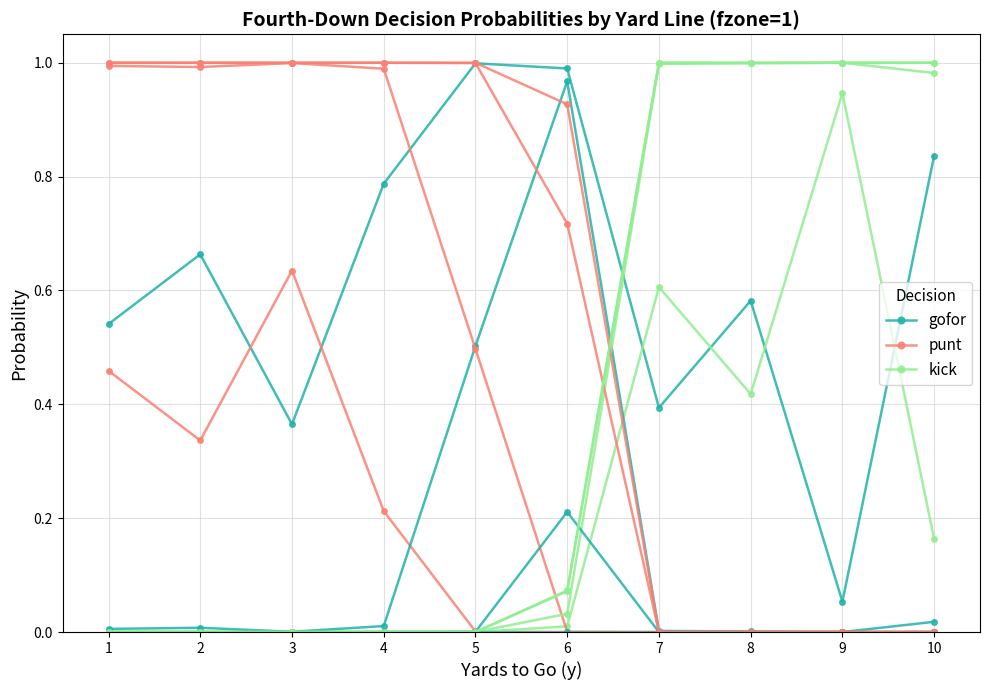

Where is the first local minimum for kick?

8